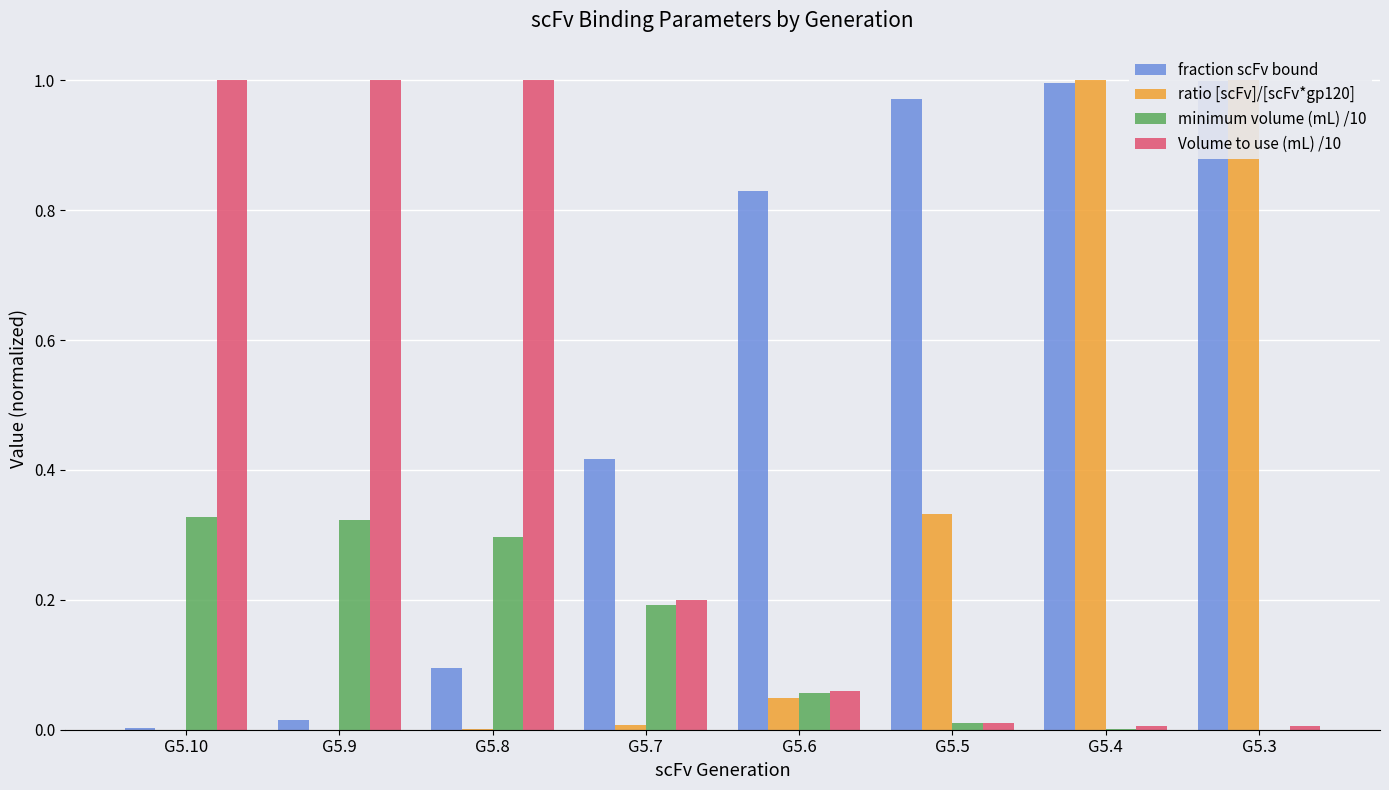

The value of fraction scFv bound at G5.4 is 1.0. True or false?

True